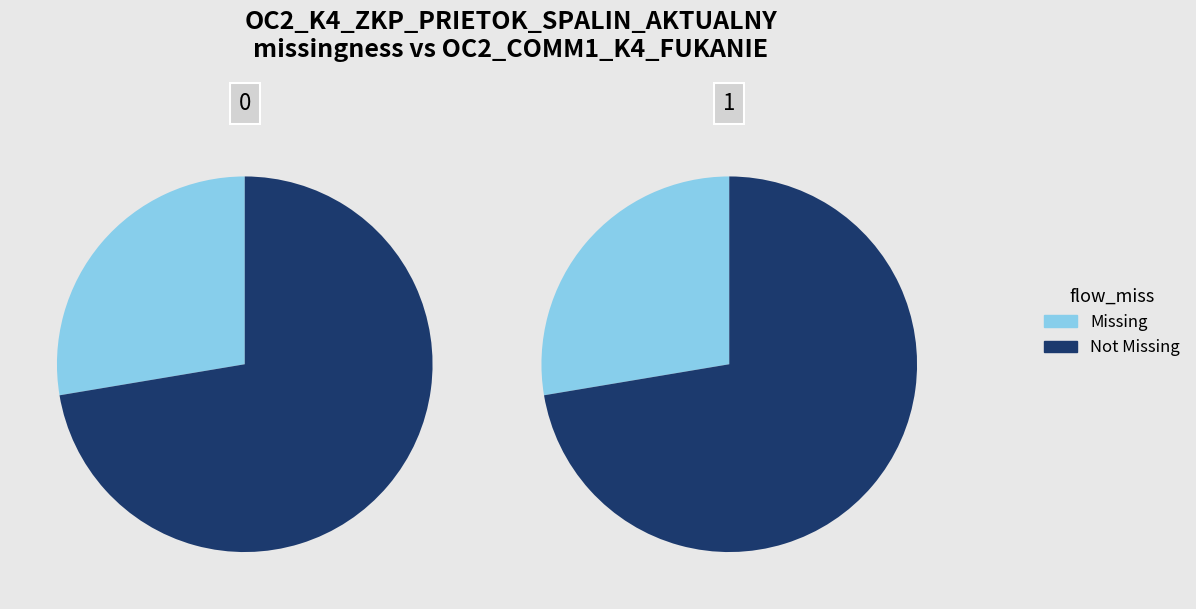

Combined, do 0 and 1 account for over 50%?

Yes